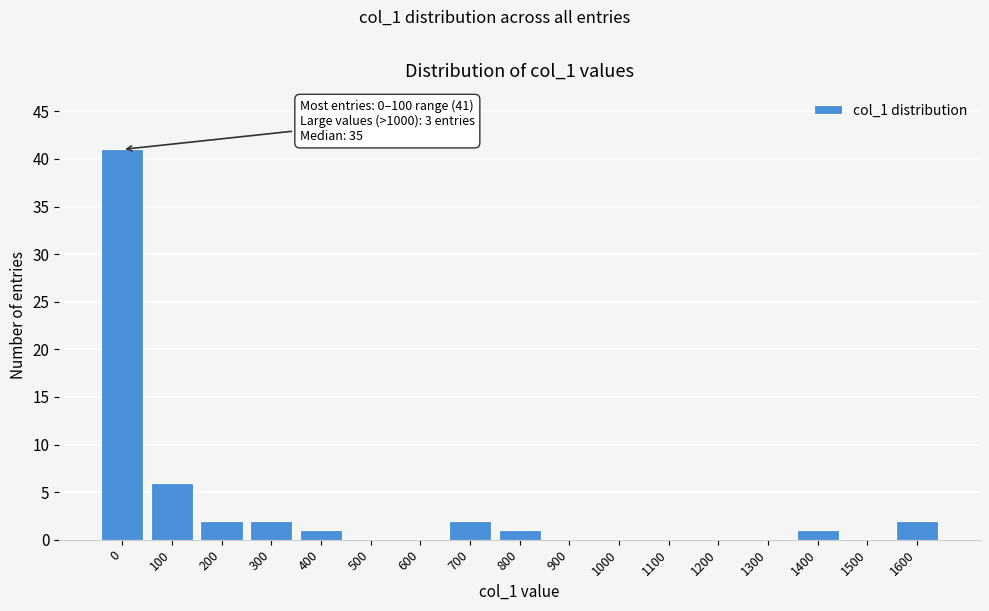

Reading left to right, transcribe all the data shown in this chart.

0=41	100=6	200=2	300=2	400=1	500=0	600=0	700=2	800=1	900=0	1000=0	1100=0	1200=0	1300=0	1400=1	1500=0	1600=2